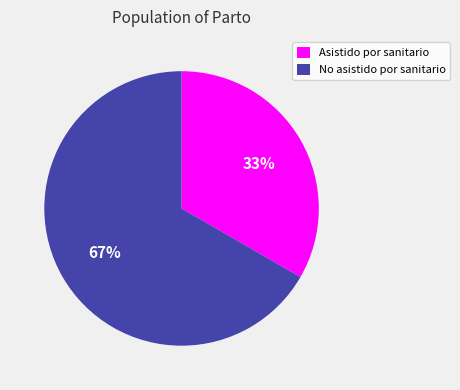

How many segments does this pie chart have?

2